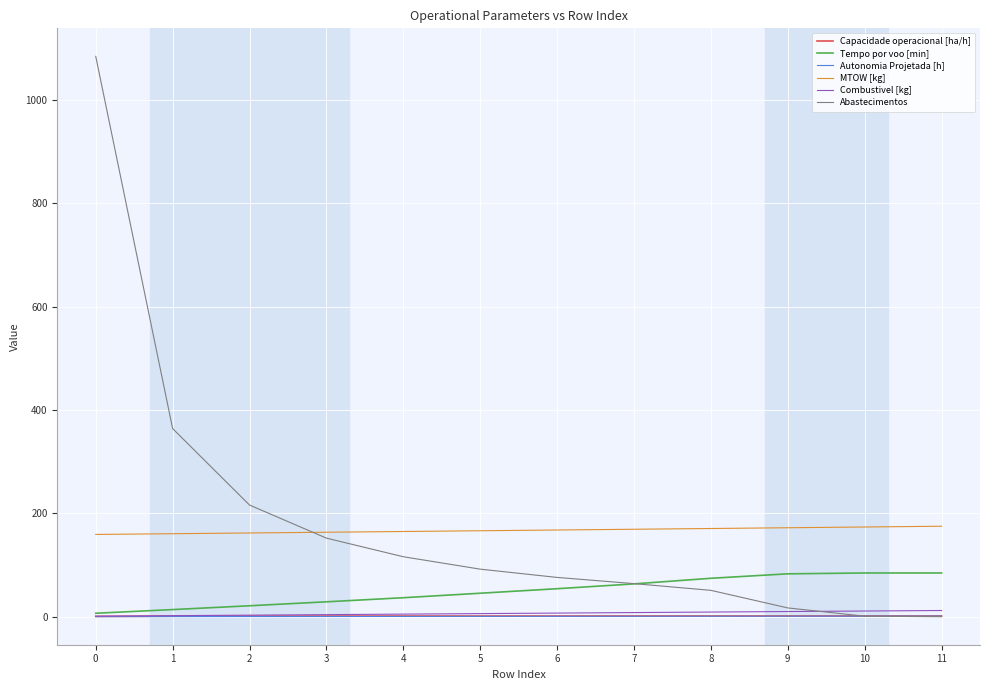

How many lines are shown in the chart?

6